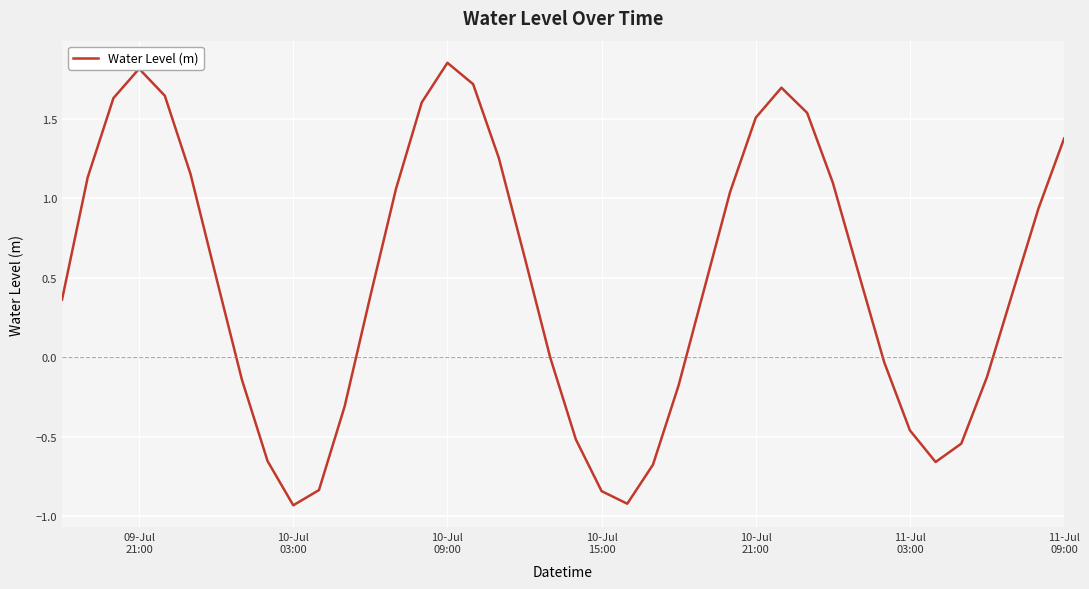

Is this an area chart (filled region under the line)?

No